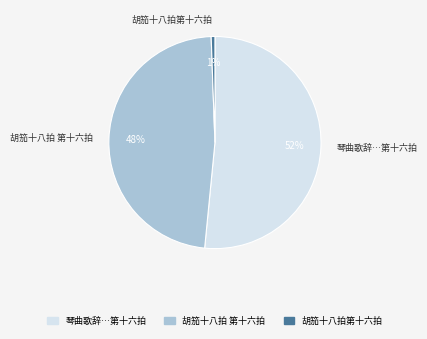

To the nearest percent, what is the average slice percentage?

33%